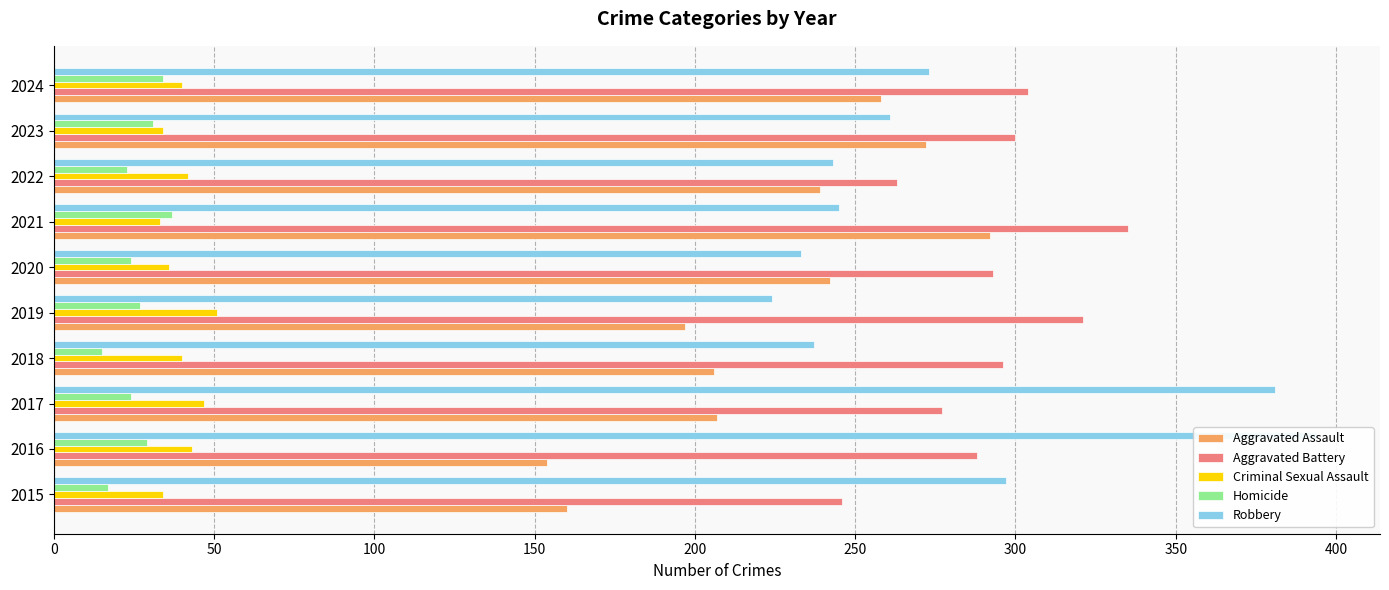

How many bars are there in each group?

5